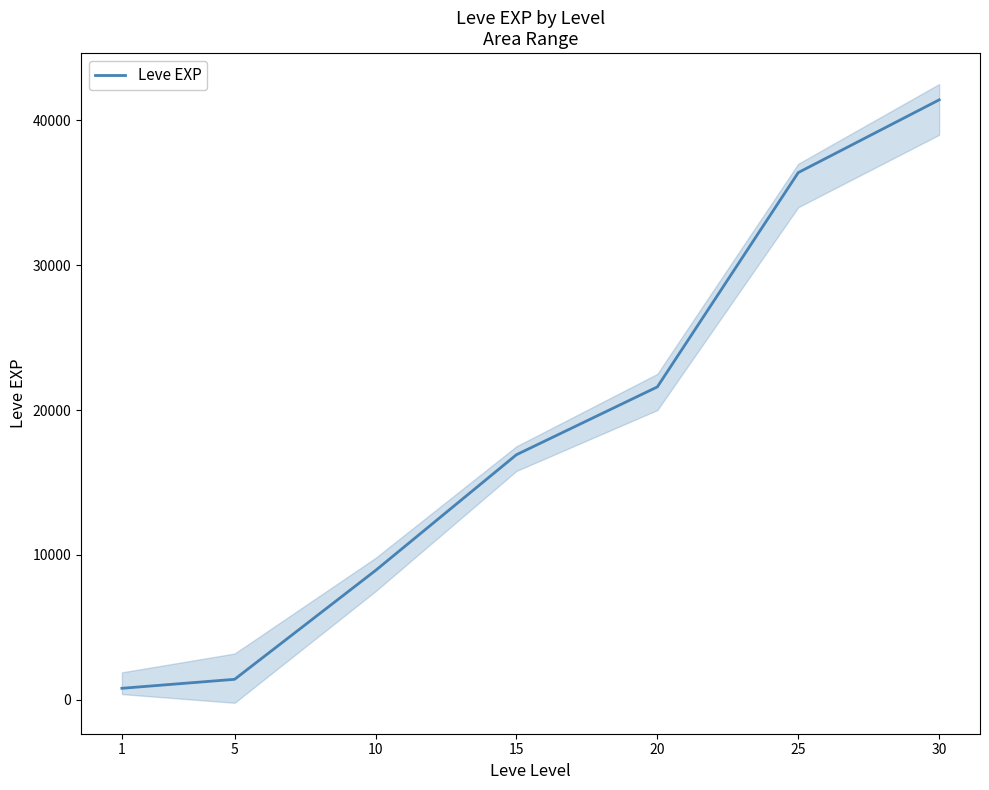

What is the change in value from 20 to 30?

+19810